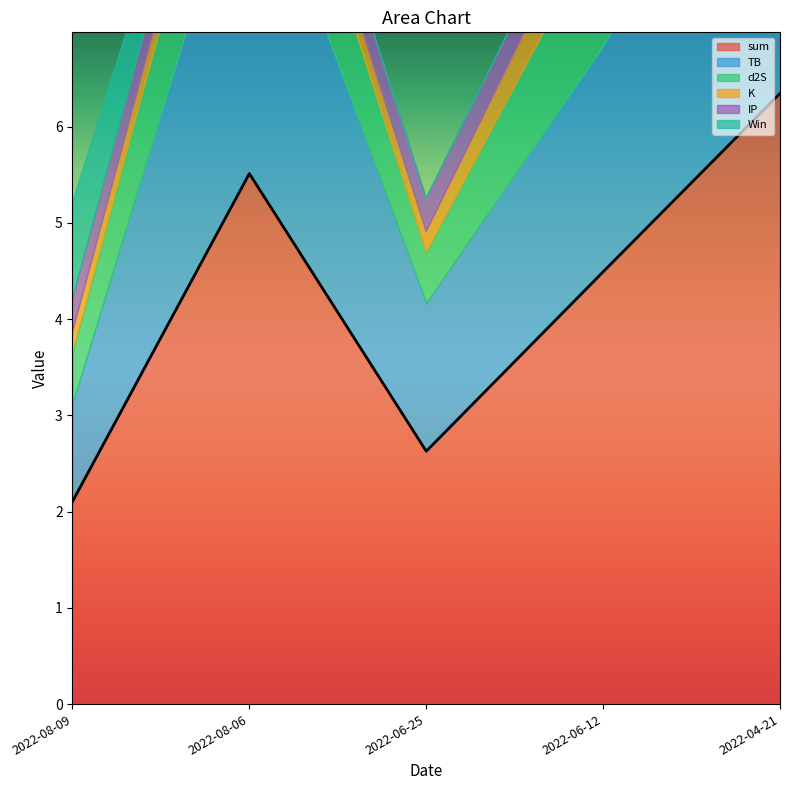

Which series has the largest total across all categories?

sum